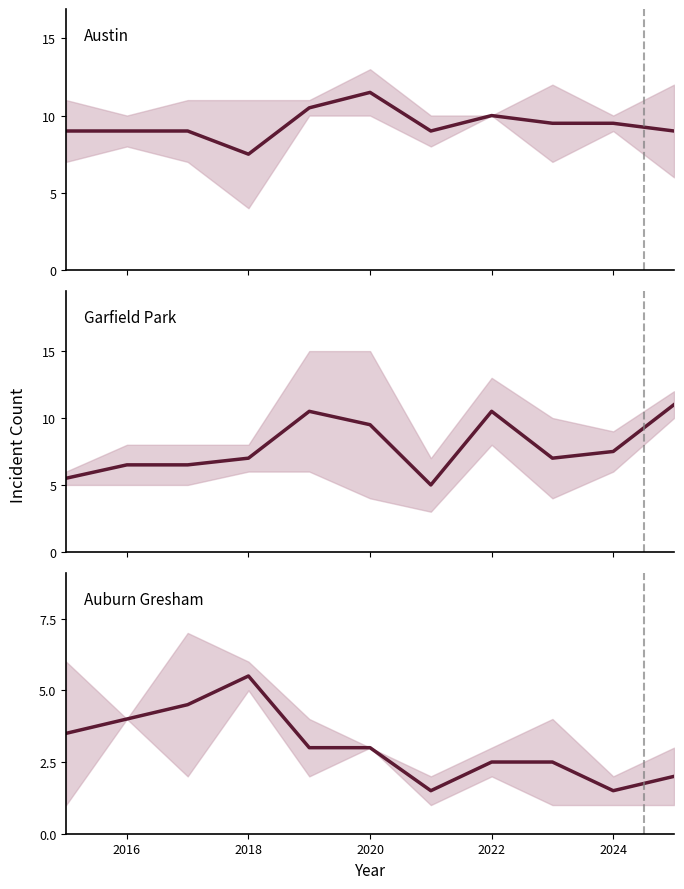

Reading left to right, list all the values displayed in this chart.

Austin & Englewood: 9.0	9.0	9.0	7.5	10.5	11.5	9.0	10.0	9.5	9.5	9.0
Garfield Park & Grand Crossing: 5.5	6.5	6.5	7.0	10.5	9.5	5.0	10.5	7.0	7.5	11.0
Auburn Gresham & Chatham: 3.5	4.0	4.5	5.5	3.0	3.0	1.5	2.5	2.5	1.5	2.0